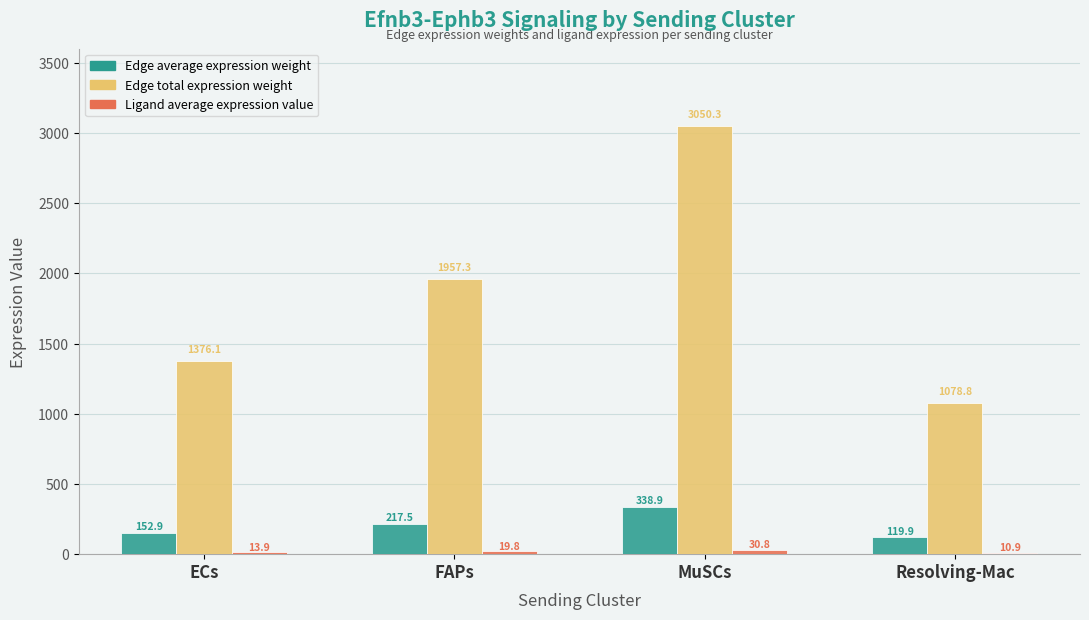

What is the total value across all series at FAPs?

2194.6